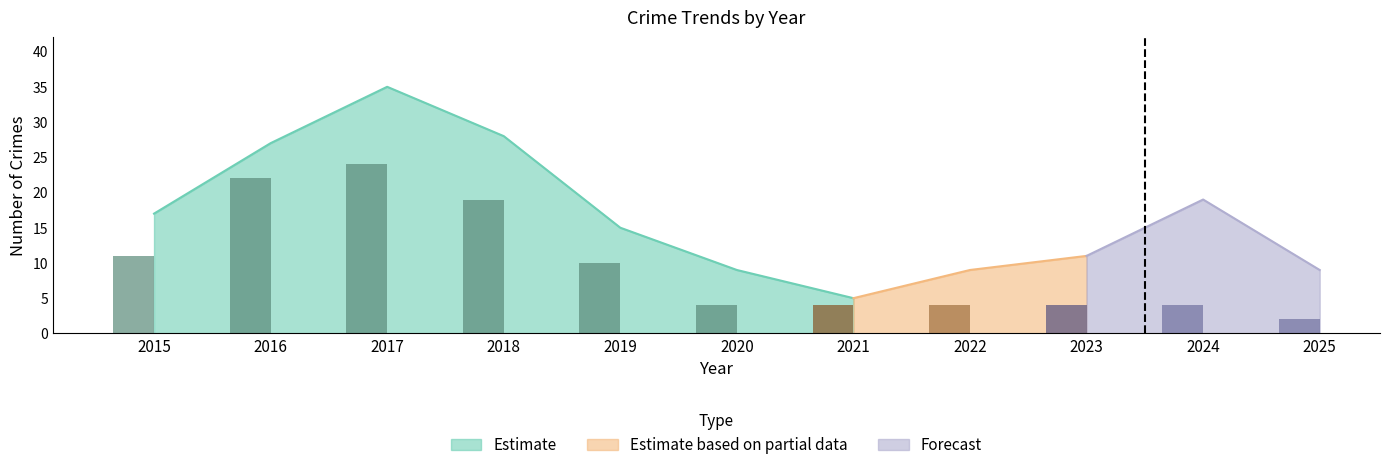

Where does the data first go above 11?

2016